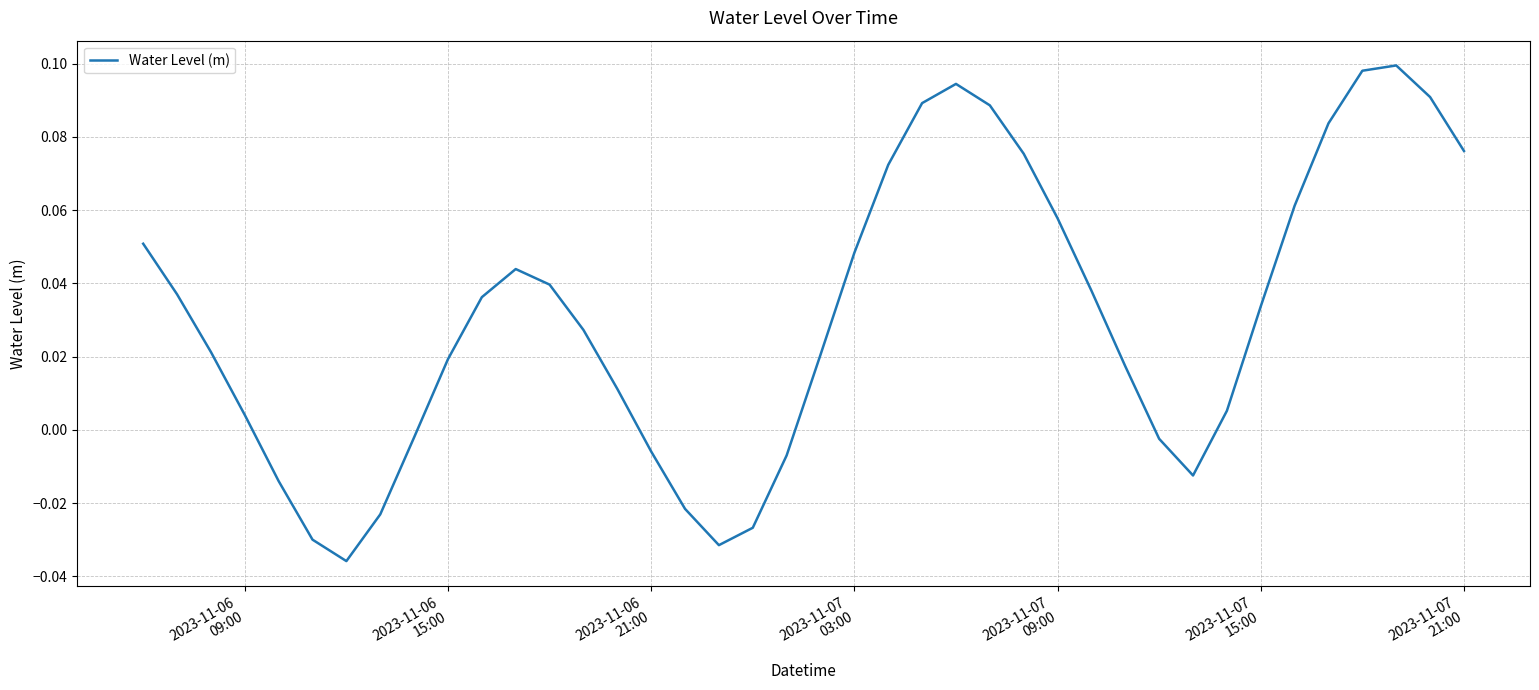

Does the chart display data point markers on the line(s)?

No